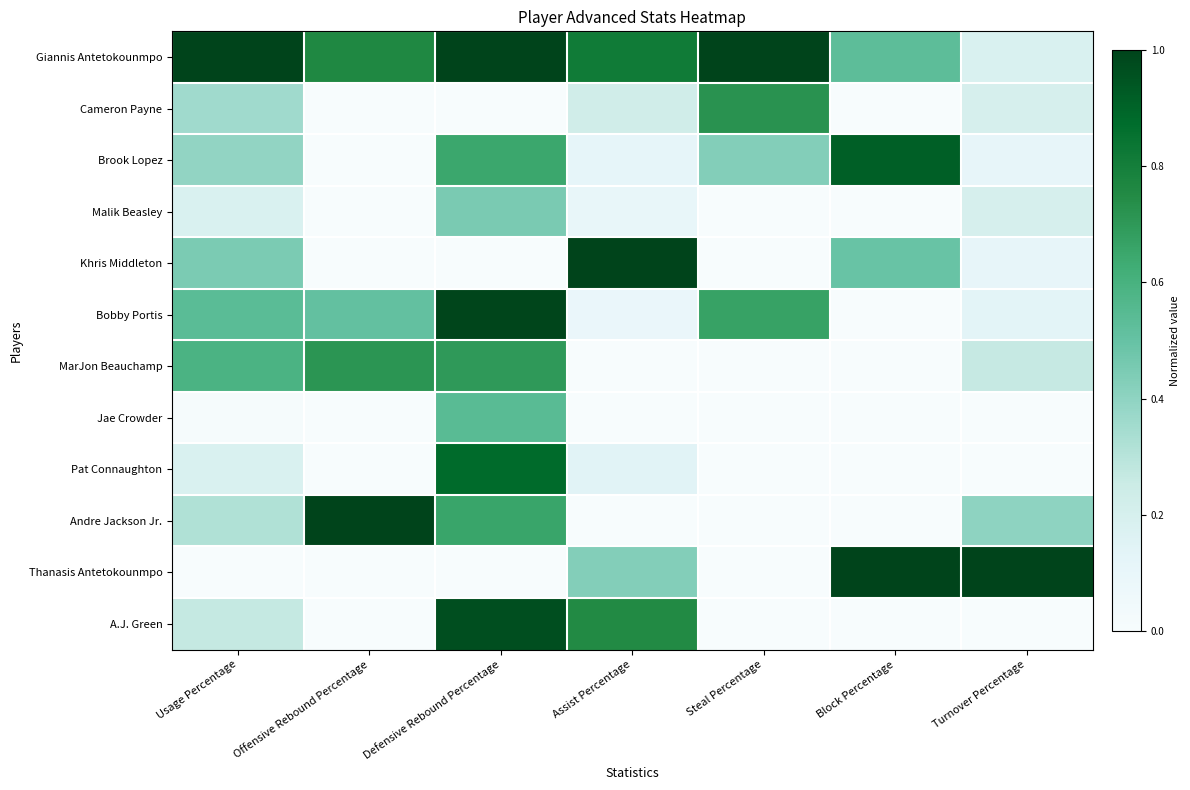

Which has a higher value, Block Percentage or Assist Percentage?

Assist Percentage